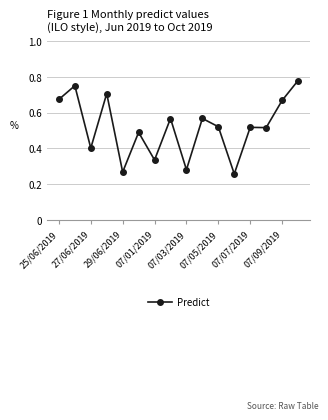

What is the sum of all values?

8.3